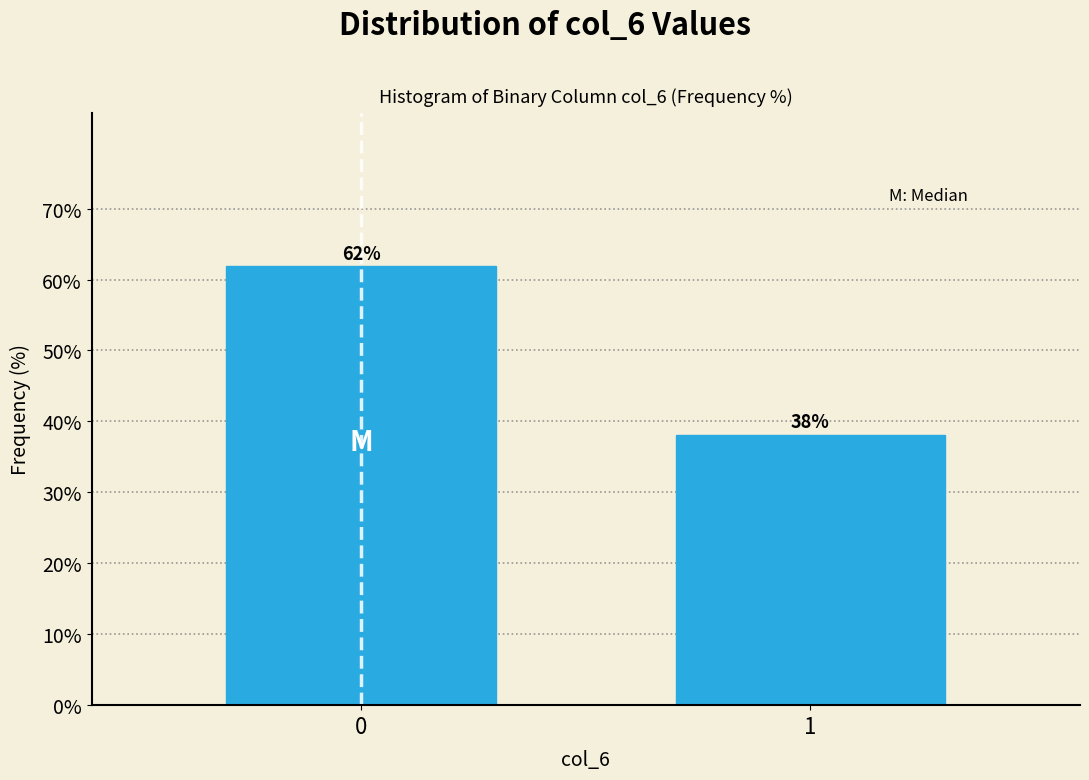

Rank the categories by value from highest to lowest.

0, 1